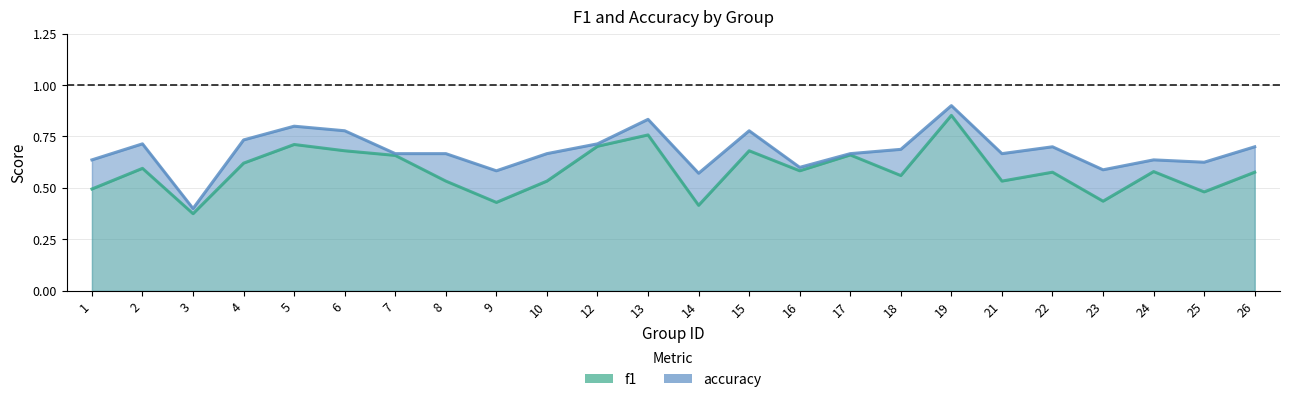

Where is the first local minimum for f1?

3